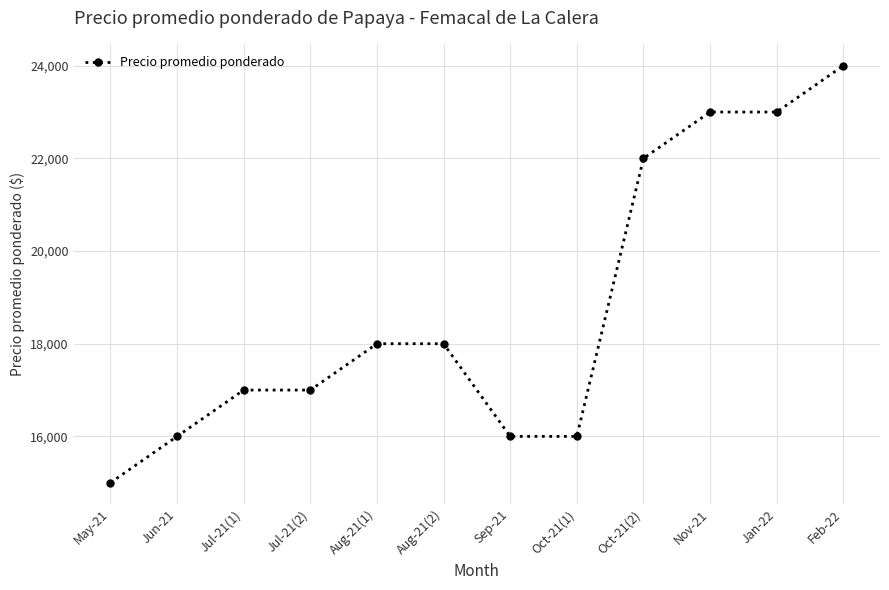

What is the sum of the values at Oct-21(1) and Jun-21?

32000